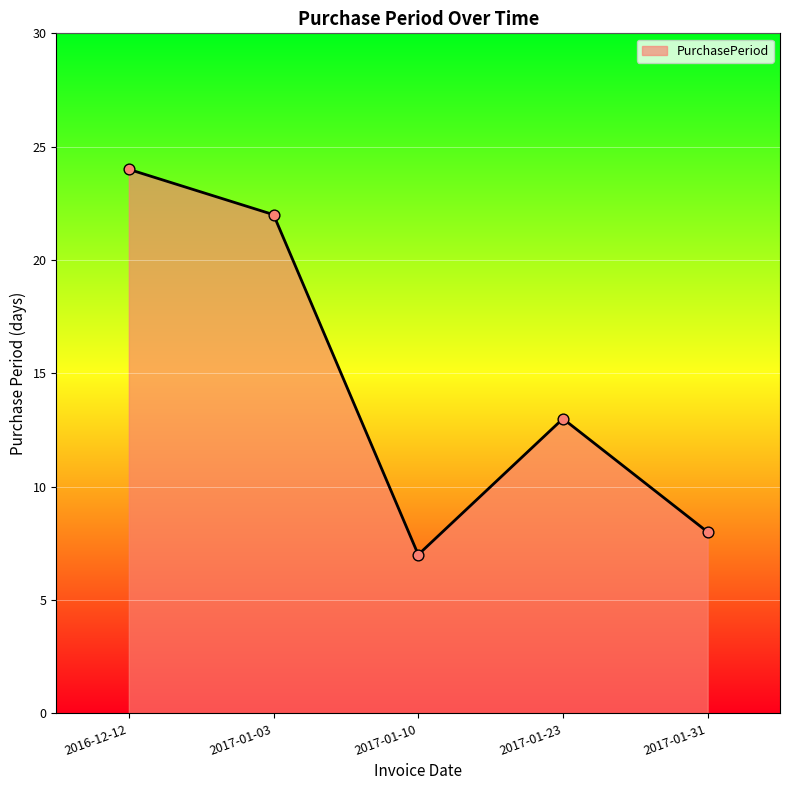

Between 2017-01-31 and 2017-01-10, which is larger?

2017-01-31